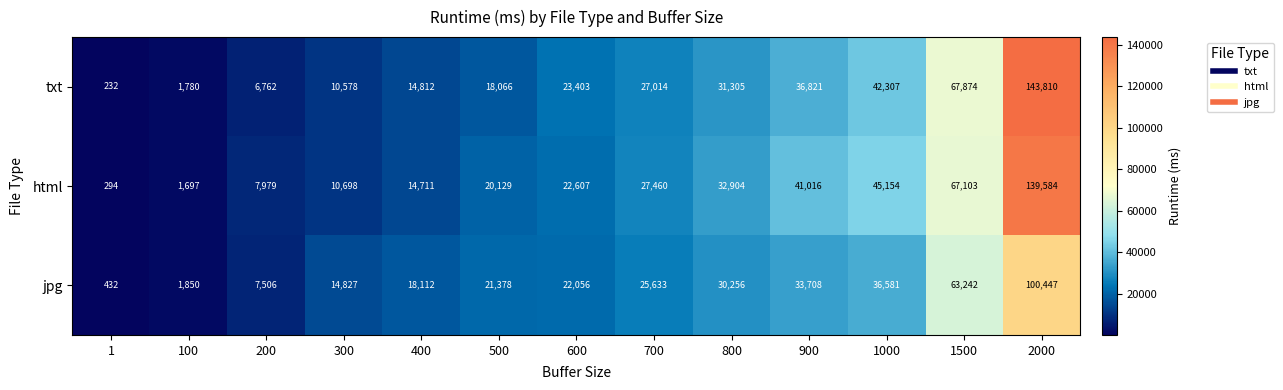

Which label corresponds to the largest value in the chart?

2000